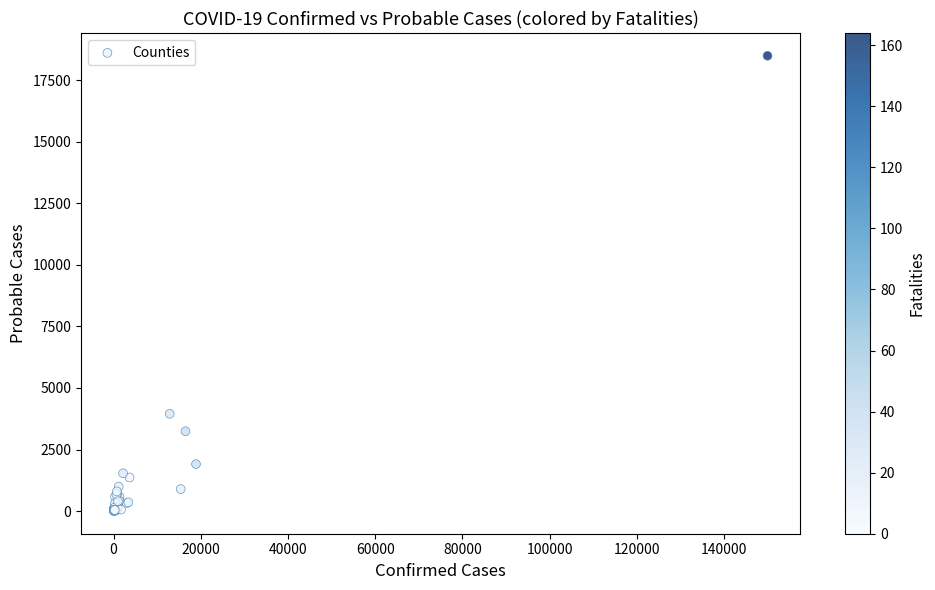

What Y value in the scatter plot is closest to 9246?

3950